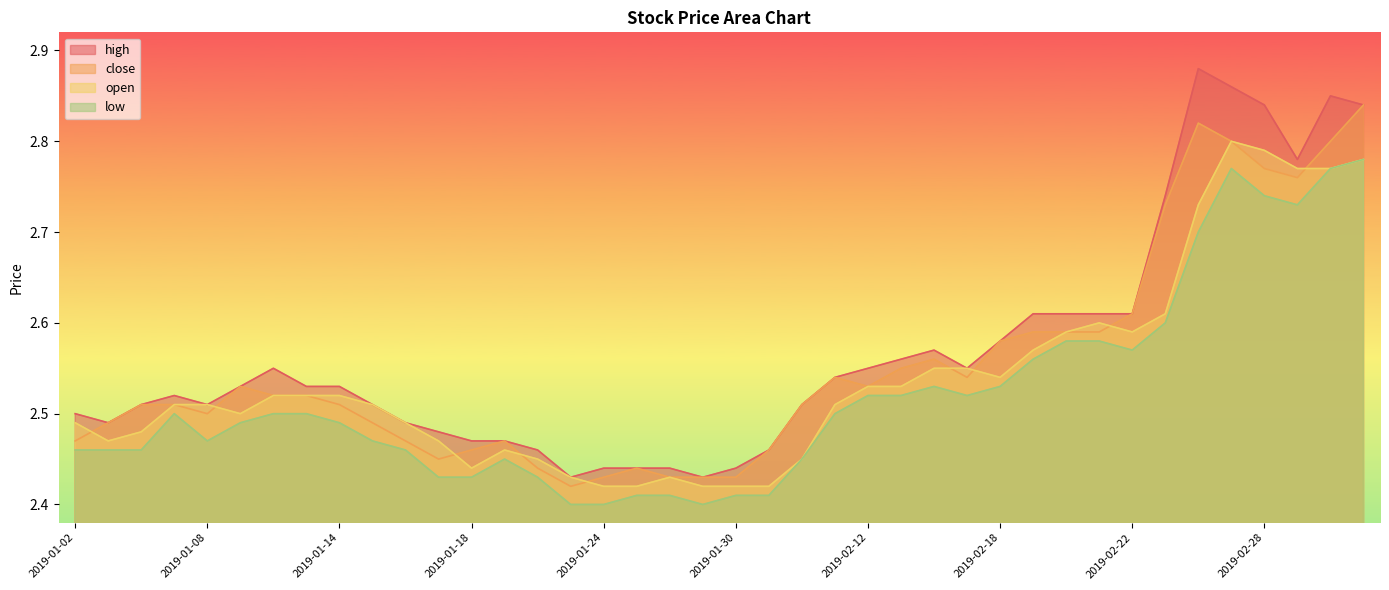

Reading left to right, what are all the values shown in this chart?

high: 2019-01-02=2.5	2019-01-03=2.5	2019-01-04=2.5	2019-01-07=2.5	2019-01-08=2.5	2019-01-09=2.5	2019-01-10=2.5	2019-01-11=2.5	2019-01-14=2.5	2019-01-15=2.5	2019-01-16=2.5	2019-01-17=2.5	2019-01-18=2.5	2019-01-21=2.5	2019-01-22=2.5	2019-01-23=2.4	2019-01-24=2.4	2019-01-25=2.4	2019-01-28=2.4	2019-01-29=2.4	2019-01-30=2.4	2019-01-31=2.5	2019-02-01=2.5	2019-02-11=2.5	2019-02-12=2.5	2019-02-13=2.6	2019-02-14=2.6	2019-02-15=2.5	2019-02-18=2.6	2019-02-19=2.6	2019-02-20=2.6	2019-02-21=2.6	2019-02-22=2.6	2019-02-25=2.7	2019-02-26=2.9	2019-02-27=2.9	2019-02-28=2.8	2019-03-01=2.8	2019-03-04=2.9	2019-03-05=2.8
close: 2019-01-02=2.5	2019-01-03=2.5	2019-01-04=2.5	2019-01-07=2.5	2019-01-08=2.5	2019-01-09=2.5	2019-01-10=2.5	2019-01-11=2.5	2019-01-14=2.5	2019-01-15=2.5	2019-01-16=2.5	2019-01-17=2.5	2019-01-18=2.5	2019-01-21=2.5	2019-01-22=2.4	2019-01-23=2.4	2019-01-24=2.4	2019-01-25=2.4	2019-01-28=2.4	2019-01-29=2.4	2019-01-30=2.4	2019-01-31=2.5	2019-02-01=2.5	2019-02-11=2.5	2019-02-12=2.5	2019-02-13=2.5	2019-02-14=2.6	2019-02-15=2.5	2019-02-18=2.6	2019-02-19=2.6	2019-02-20=2.6	2019-02-21=2.6	2019-02-22=2.6	2019-02-25=2.7	2019-02-26=2.8	2019-02-27=2.8	2019-02-28=2.8	2019-03-01=2.8	2019-03-04=2.8	2019-03-05=2.8
open: 2019-01-02=2.5	2019-01-03=2.5	2019-01-04=2.5	2019-01-07=2.5	2019-01-08=2.5	2019-01-09=2.5	2019-01-10=2.5	2019-01-11=2.5	2019-01-14=2.5	2019-01-15=2.5	2019-01-16=2.5	2019-01-17=2.5	2019-01-18=2.4	2019-01-21=2.5	2019-01-22=2.5	2019-01-23=2.4	2019-01-24=2.4	2019-01-25=2.4	2019-01-28=2.4	2019-01-29=2.4	2019-01-30=2.4	2019-01-31=2.4	2019-02-01=2.5	2019-02-11=2.5	2019-02-12=2.5	2019-02-13=2.5	2019-02-14=2.5	2019-02-15=2.5	2019-02-18=2.5	2019-02-19=2.6	2019-02-20=2.6	2019-02-21=2.6	2019-02-22=2.6	2019-02-25=2.6	2019-02-26=2.7	2019-02-27=2.8	2019-02-28=2.8	2019-03-01=2.8	2019-03-04=2.8	2019-03-05=2.8
low: 2019-01-02=2.5	2019-01-03=2.5	2019-01-04=2.5	2019-01-07=2.5	2019-01-08=2.5	2019-01-09=2.5	2019-01-10=2.5	2019-01-11=2.5	2019-01-14=2.5	2019-01-15=2.5	2019-01-16=2.5	2019-01-17=2.4	2019-01-18=2.4	2019-01-21=2.5	2019-01-22=2.4	2019-01-23=2.4	2019-01-24=2.4	2019-01-25=2.4	2019-01-28=2.4	2019-01-29=2.4	2019-01-30=2.4	2019-01-31=2.4	2019-02-01=2.5	2019-02-11=2.5	2019-02-12=2.5	2019-02-13=2.5	2019-02-14=2.5	2019-02-15=2.5	2019-02-18=2.5	2019-02-19=2.6	2019-02-20=2.6	2019-02-21=2.6	2019-02-22=2.6	2019-02-25=2.6	2019-02-26=2.7	2019-02-27=2.8	2019-02-28=2.7	2019-03-01=2.7	2019-03-04=2.8	2019-03-05=2.8